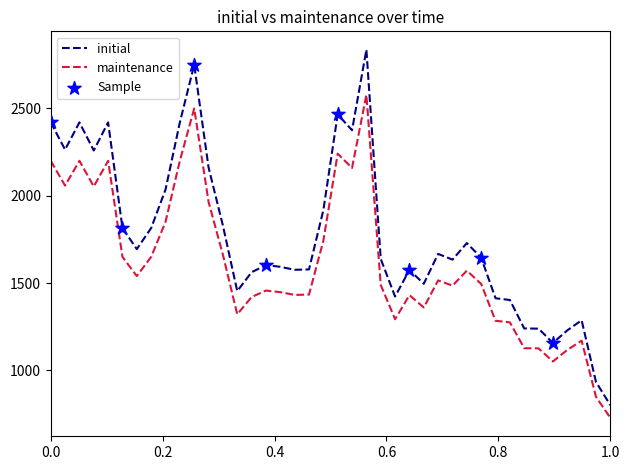

Which series has the largest total across all categories?

initial